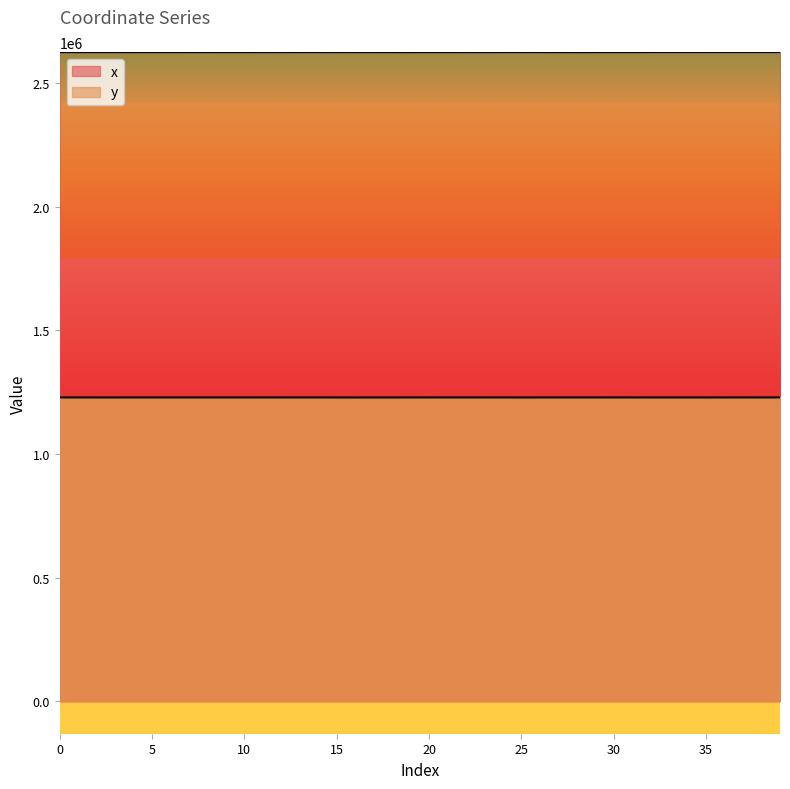

Reading left to right, transcribe all the data shown in this chart.

x: 2626039.6	2626032.4	2626088.2	2626115.0	2626089.1	2626036.1	2625997.6	2626125.9	2626089.1	2626038.7	2625992.2	2626180.5	2626129.8	2626208.0	2626217.3	2626130.8	2626124.8	2626149.0	2625978.5	2625967.7	2626100.4	2626032.0	2626186.0	2626131.3	2626226.2	2626207.4	2626231.5	2625974.5	2625959.4	2625975.9	2626096.0	2625993.6	2626241.5	2626267.3	2626273.8	2626298.0	2626304.5	2626304.9	2626312.4	2626301.7
y: 1229041.2	1229038.7	1229058.3	1229063.3	1229079.2	1229057.9	1229026.3	1229072.5	1229079.5	1229071.4	1229024.4	1229092.5	1229094.0	1229041.1	1229038.8	1229008.4	1228985.6	1229005.4	1229019.6	1229039.0	1229119.1	1229075.2	1229094.5	1229099.4	1229036.6	1229002.7	1229023.8	1229081.7	1229085.6	1229086.5	1229144.1	1229082.2	1229020.4	1229026.5	1229024.9	1229017.5	1229067.8	1229071.2	1229131.8	1229141.4